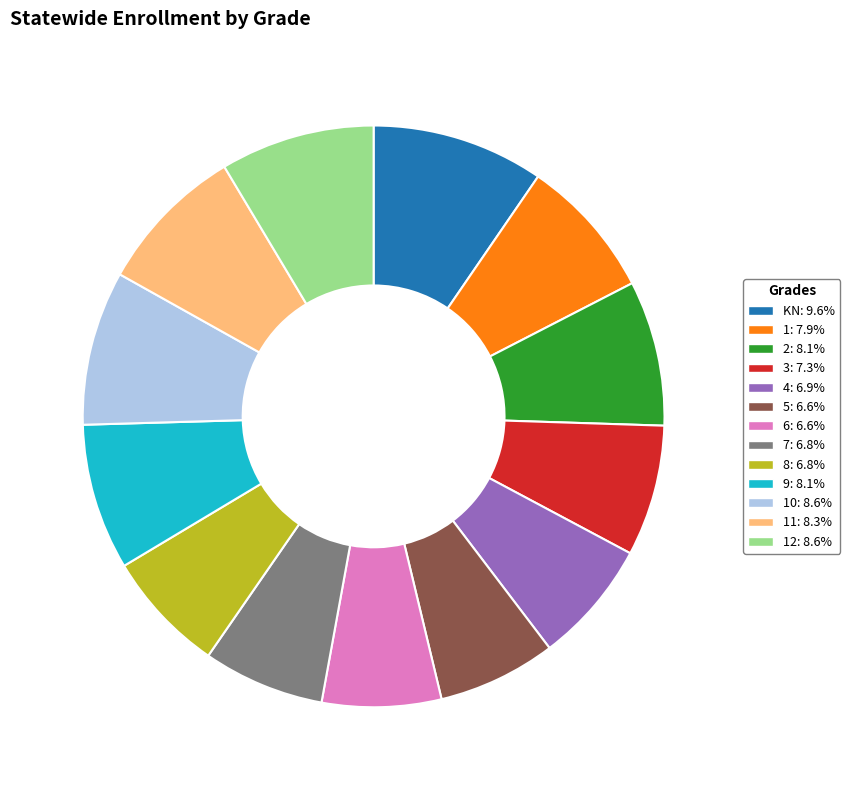

Do 9: 8.1% and 11: 8.3% together represent more than half of the pie?

No